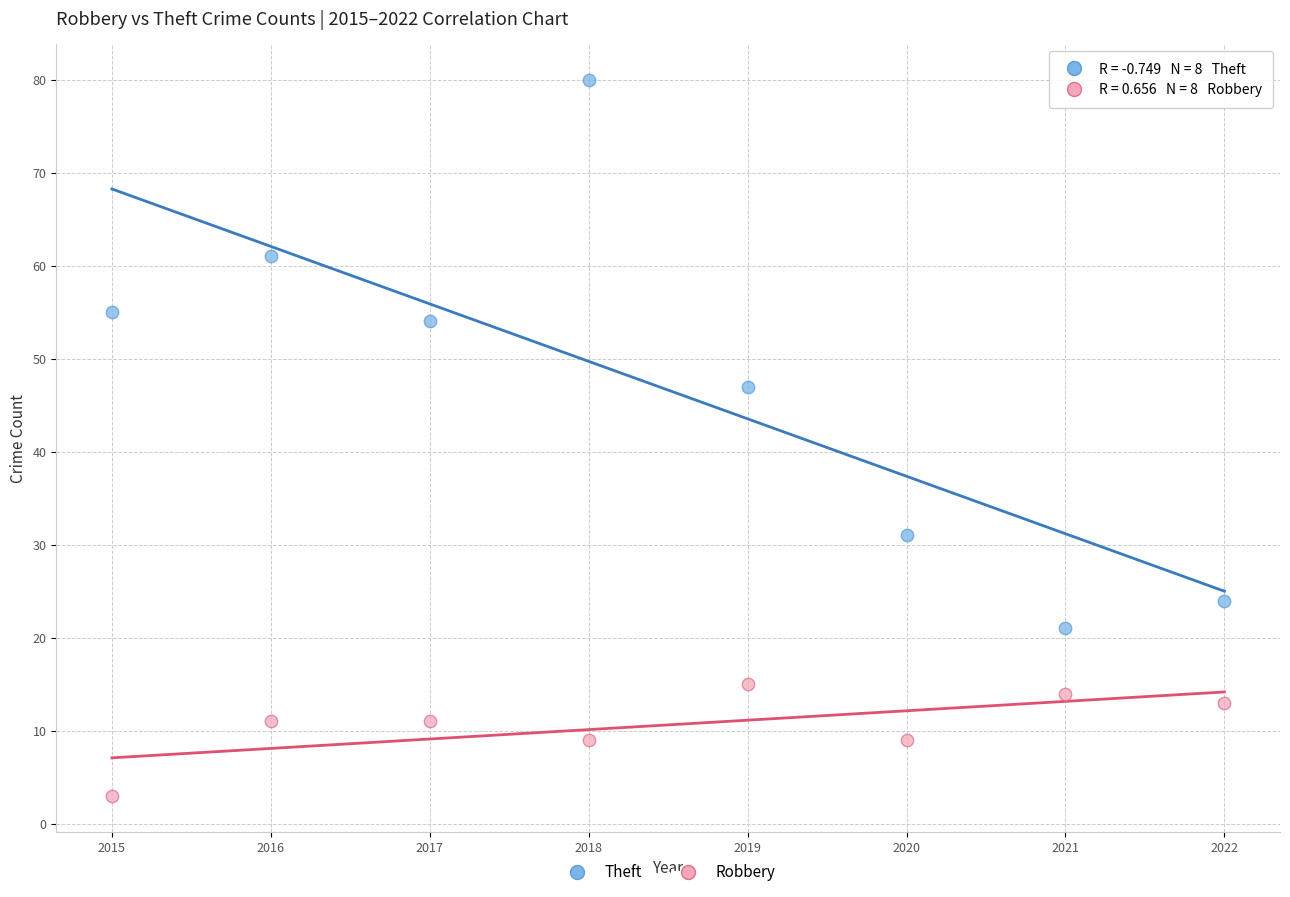

Which series reaches the minimum Y coordinate?

Robbery